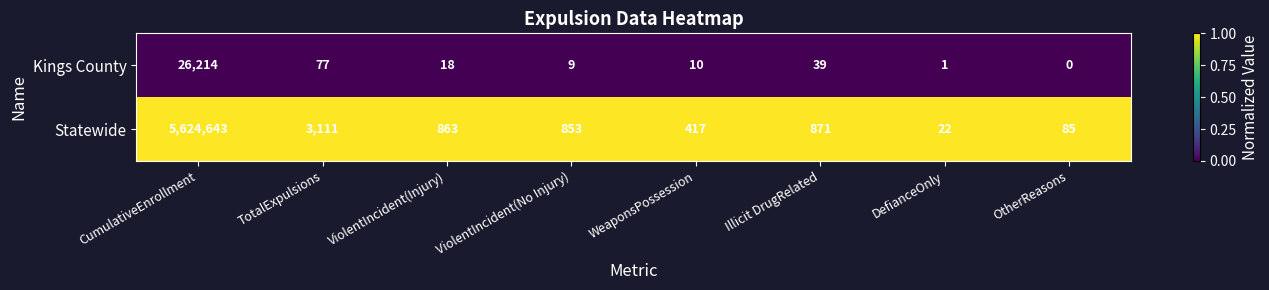

What is the total value across all series at DefianceOnly?

23